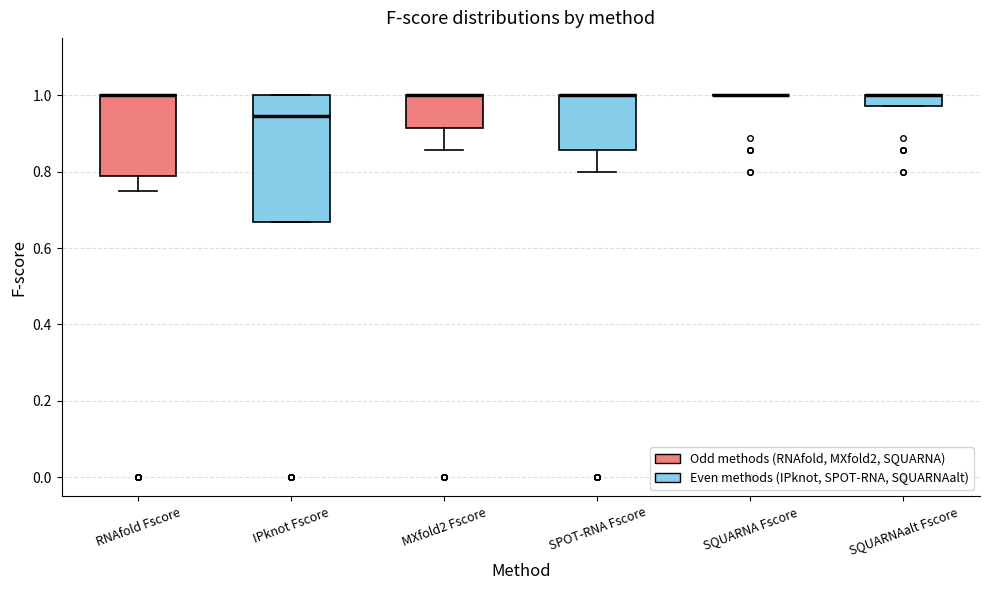

Which box is the tallest, from its lower edge to its upper edge?

IPknot Fscore